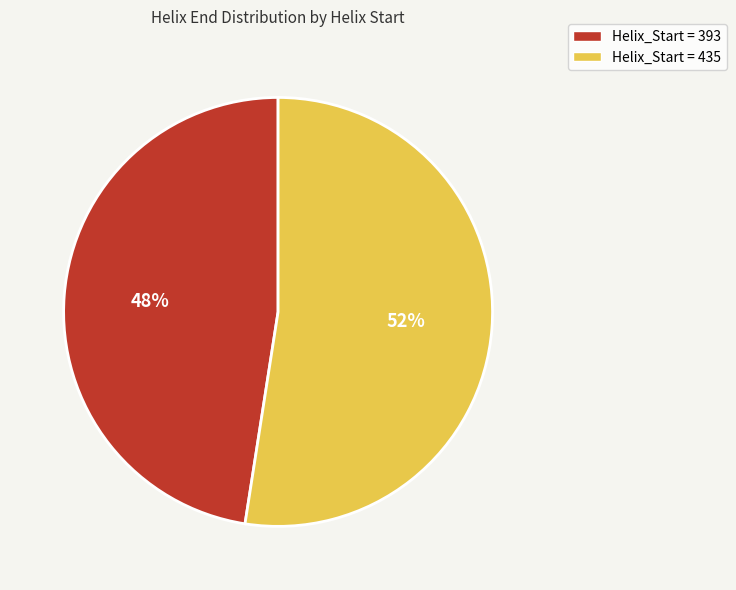

To the nearest percent, what is the average slice percentage?

50%